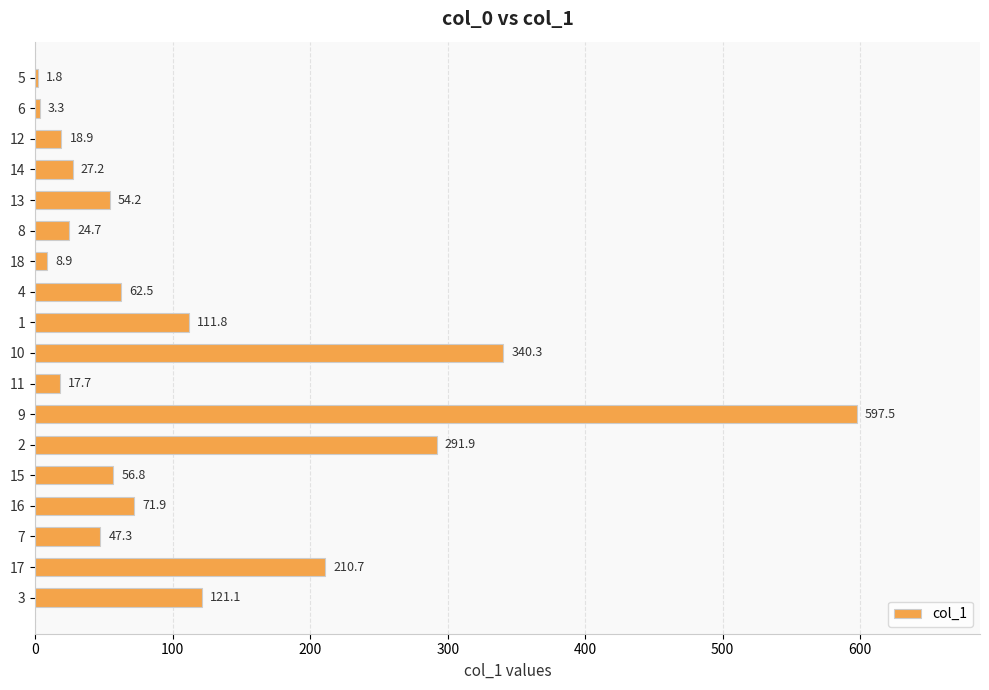

What is the sum of the values at 3 and 17?

331.8